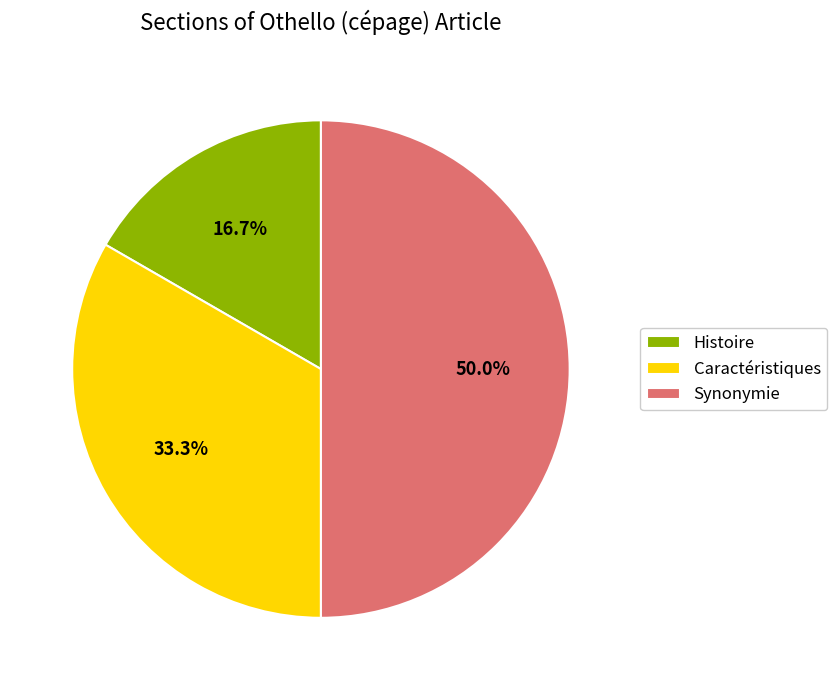

Approximately how many times larger is the value at Caractéristiques compared to Histoire?

2.0